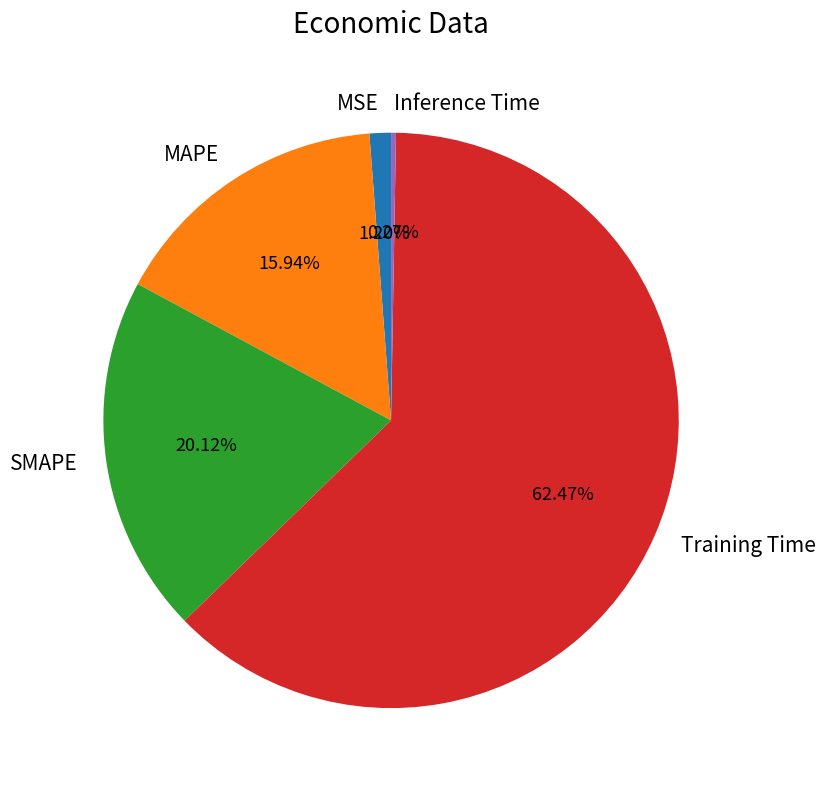

Does any single category account for the majority?

Yes